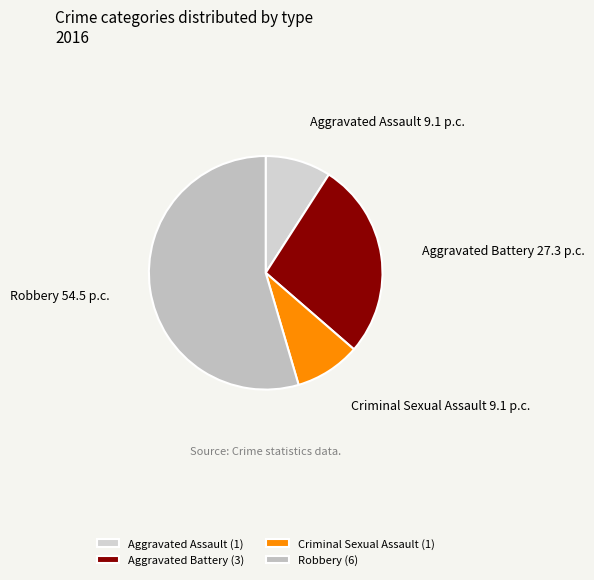

Do Criminal Sexual Assault and Robbery together represent more than half of the pie?

Yes